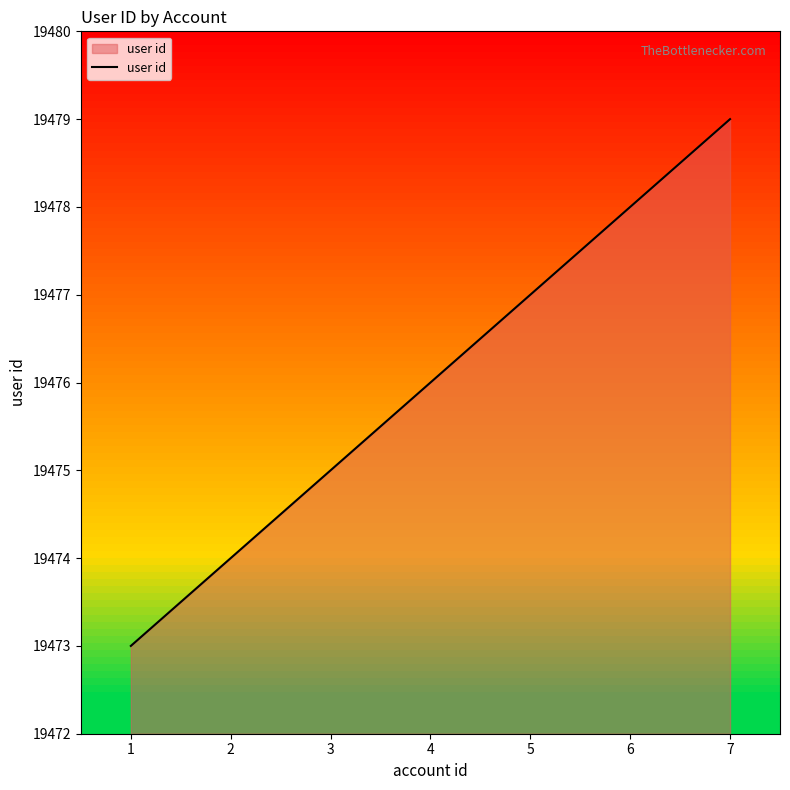

Does the chart display data point markers on the line(s)?

No